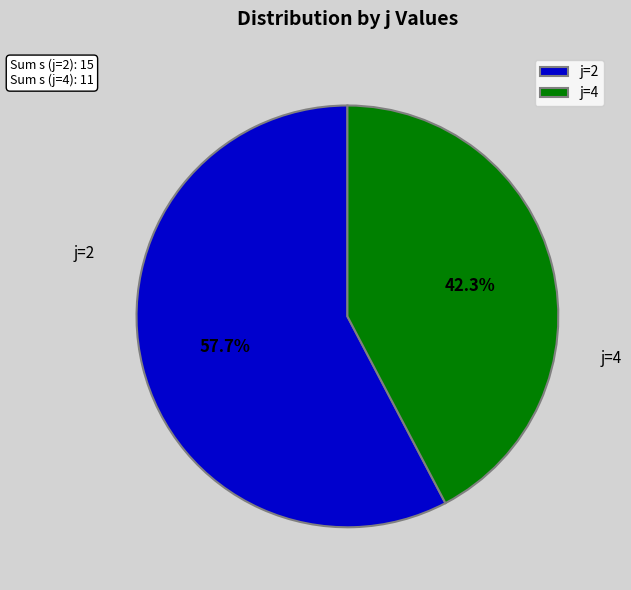

Rank the categories by value from lowest to highest.

j=4, j=2